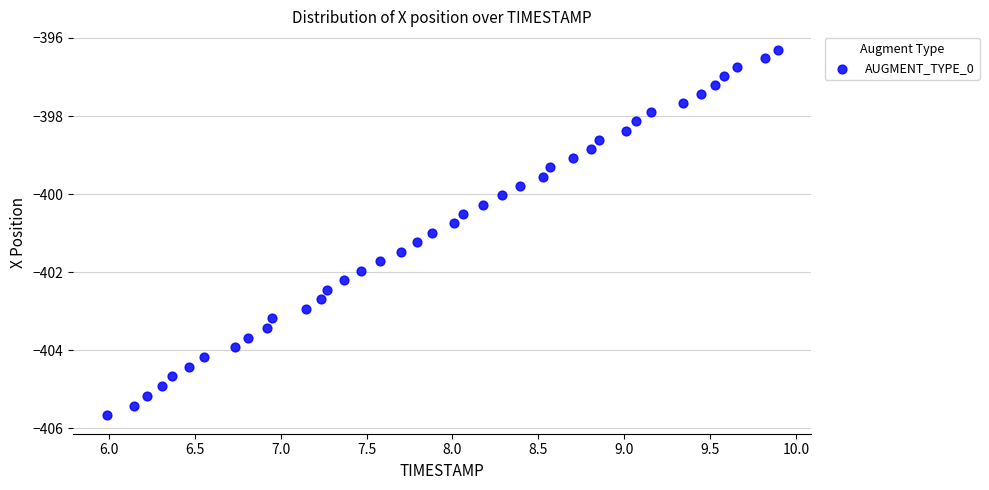

What is the range of X values (max minus min)?

3.9